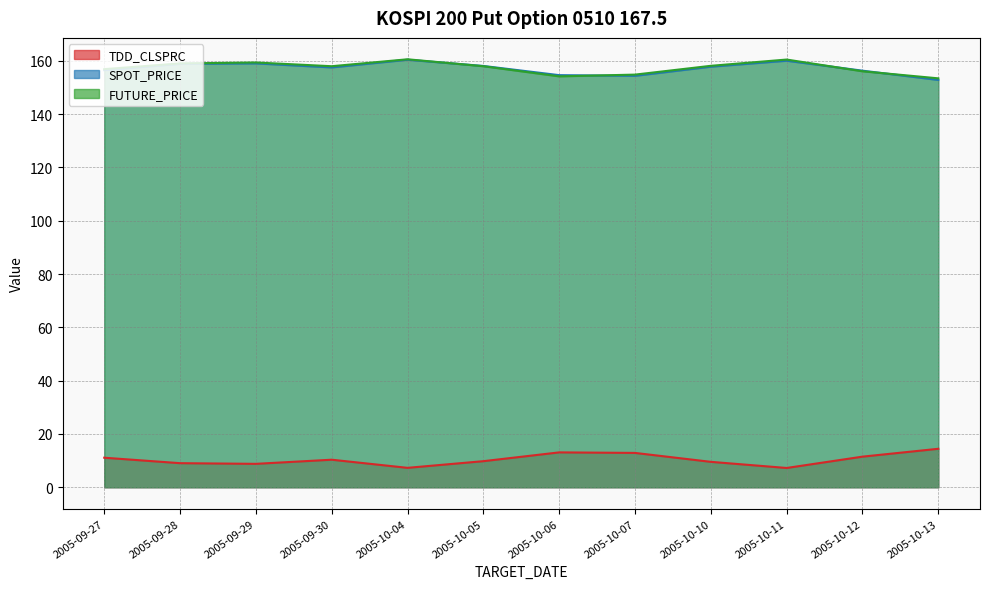

What is the smallest value displayed?

7.2